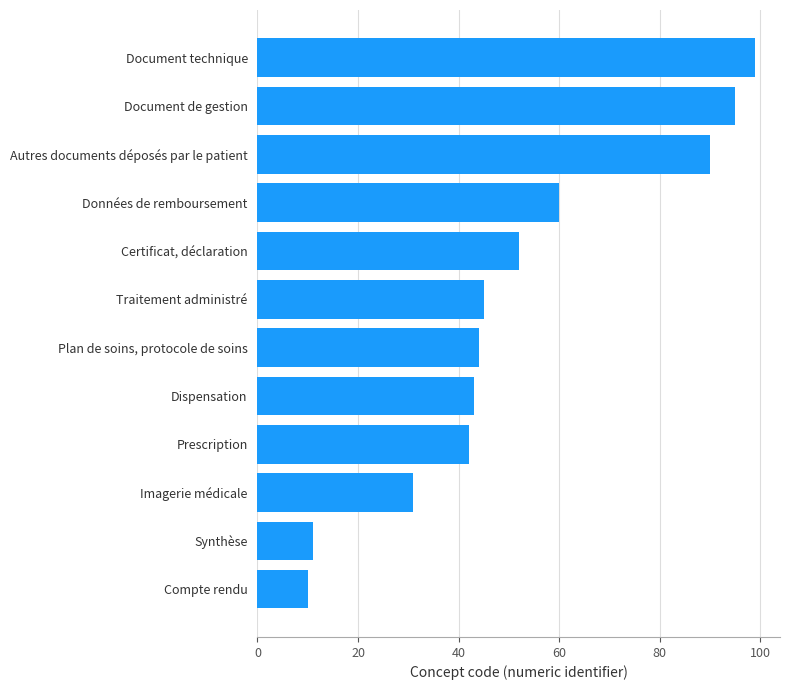

Does the chart contain any negative values?

No